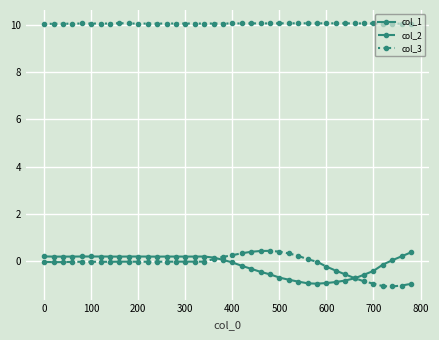

What is the maximum value shown in the chart?

10.1